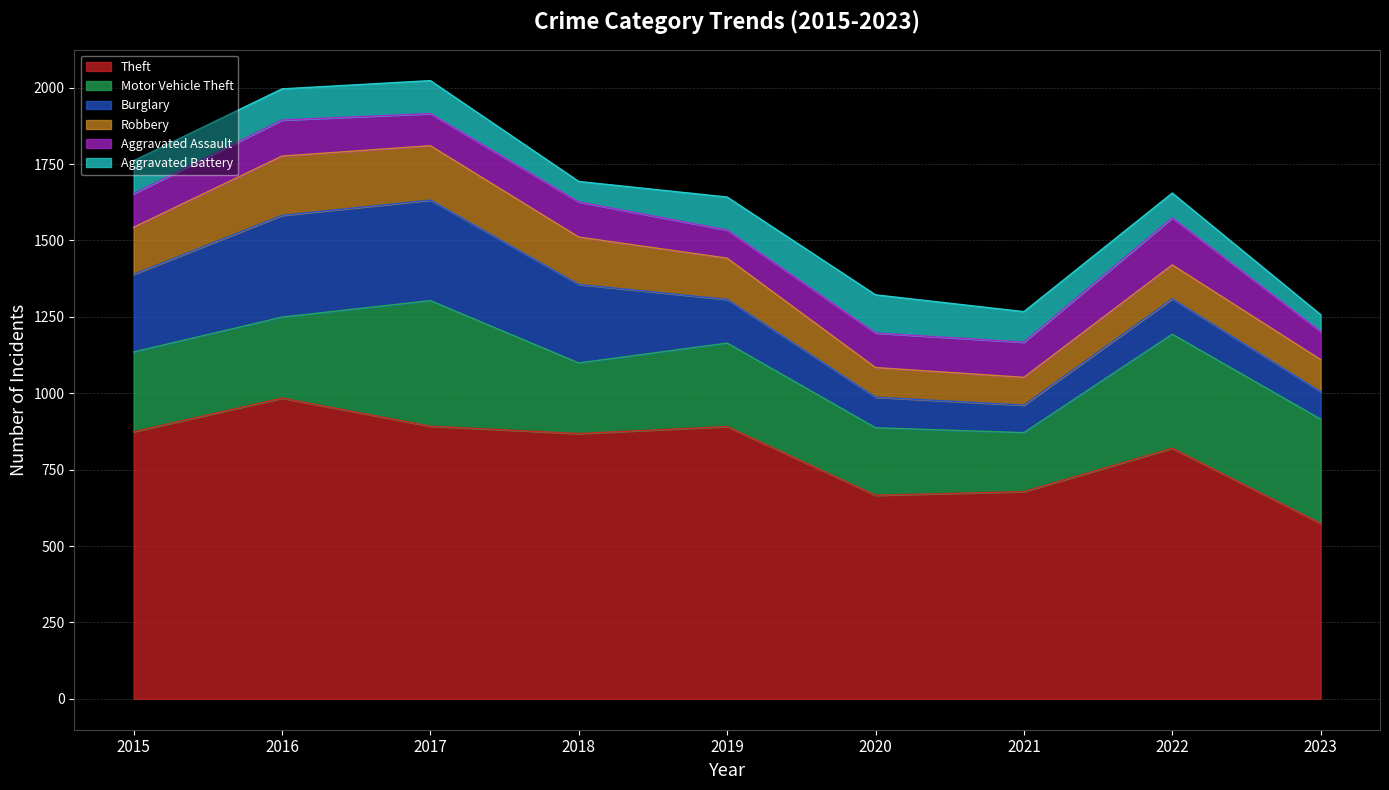

How many data points in Aggravated Assault are less than 113?

4